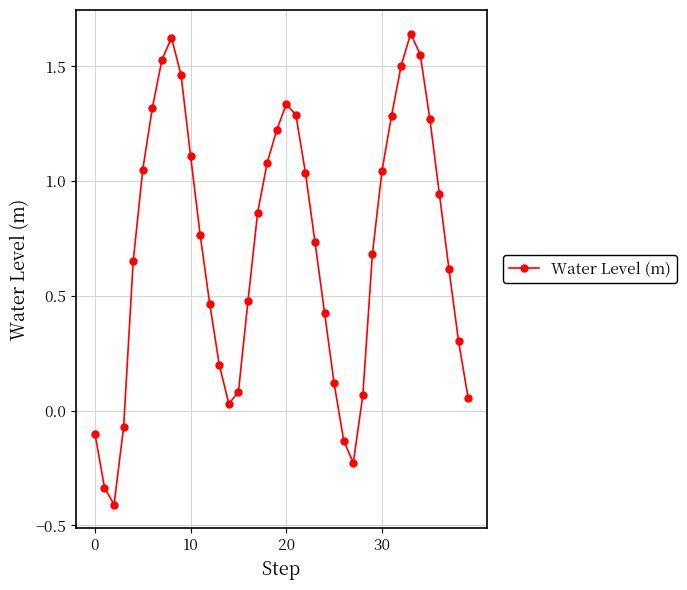

What is the sum of all values?

28.6